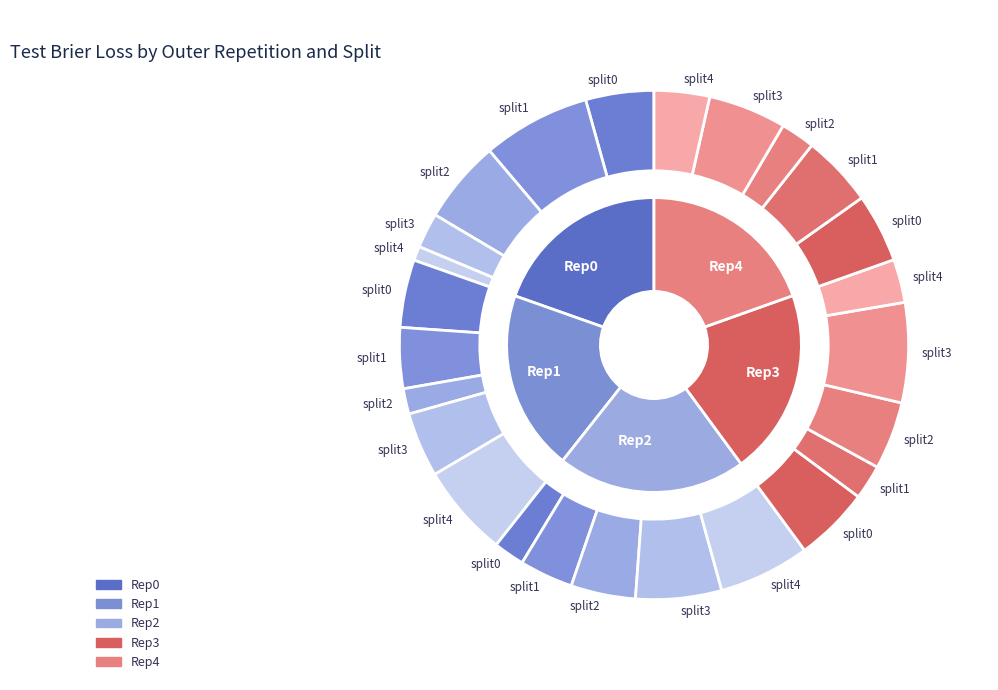

To the nearest percent, what is the combined percentage of split0 and split4?

27%